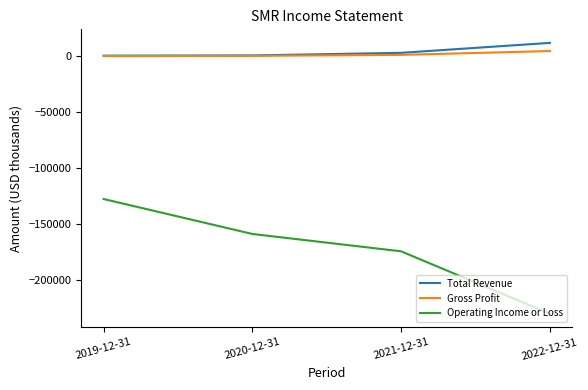

How many series are shown in this chart?

3